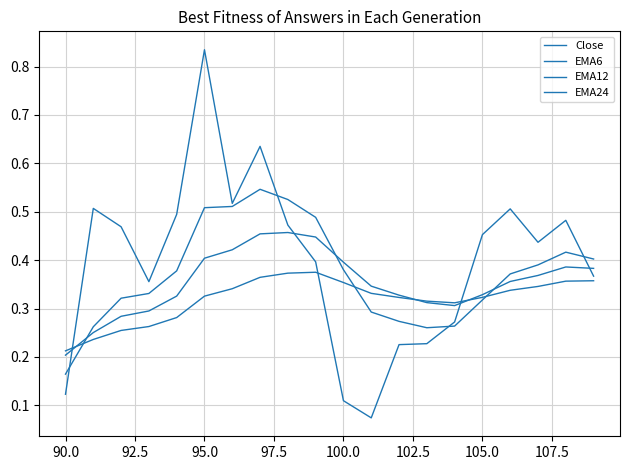

Does the chart have visible grid lines?

Yes